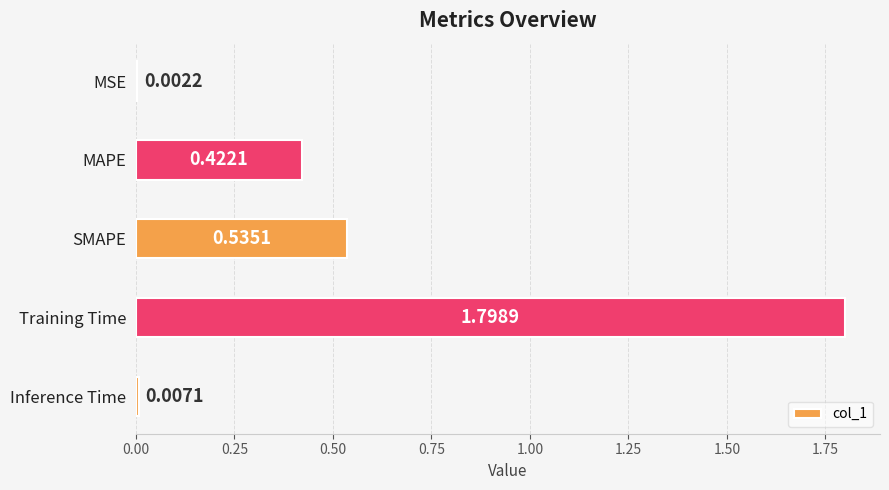

Are the bars horizontal?

Yes